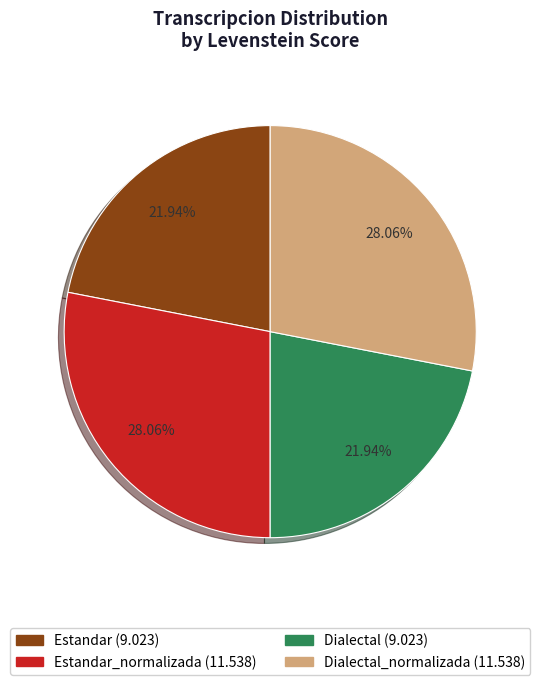

Does any single category account for the majority?

No